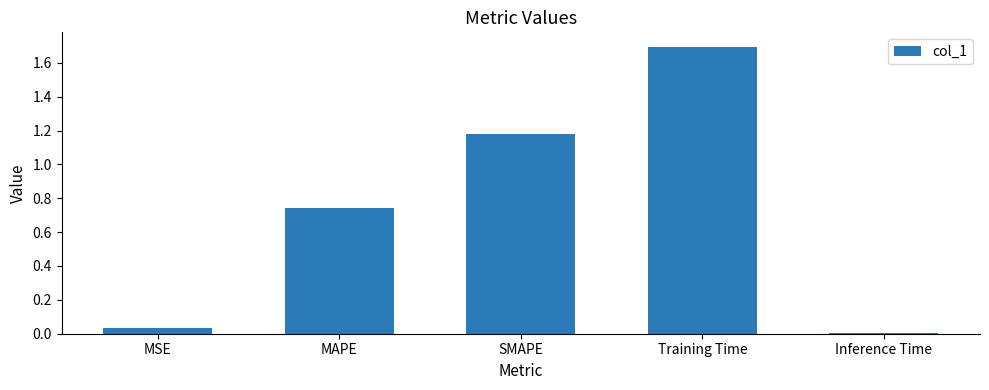

What is the label of the 2nd bar from the right?

Training Time